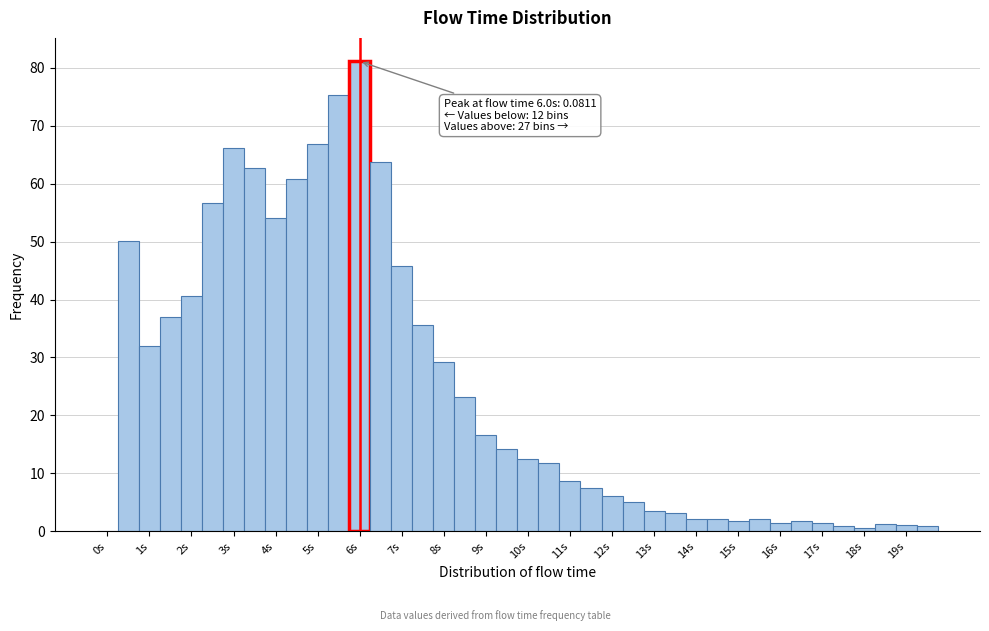

Which range on the x-axis has the tallest bar?

5.75 to 6.25